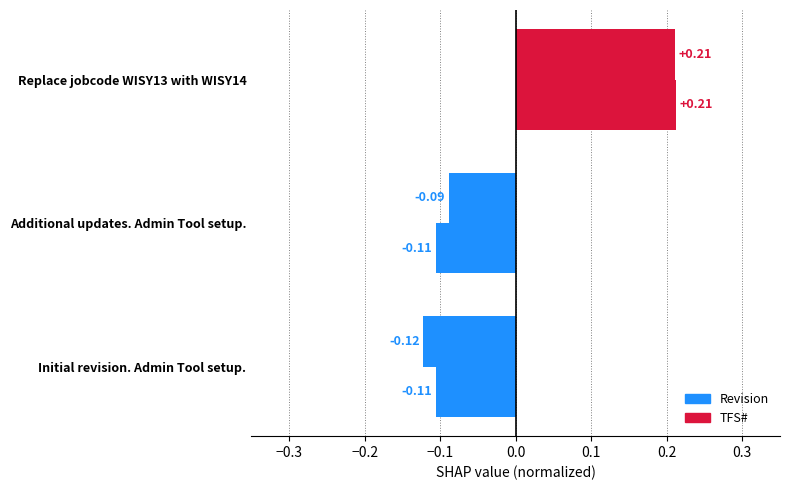

Reading right to left, transcribe all the data shown in this chart.

Revision: 0.2	-0.1	-0.1
TFS#: 0.2	-0.1	-0.1